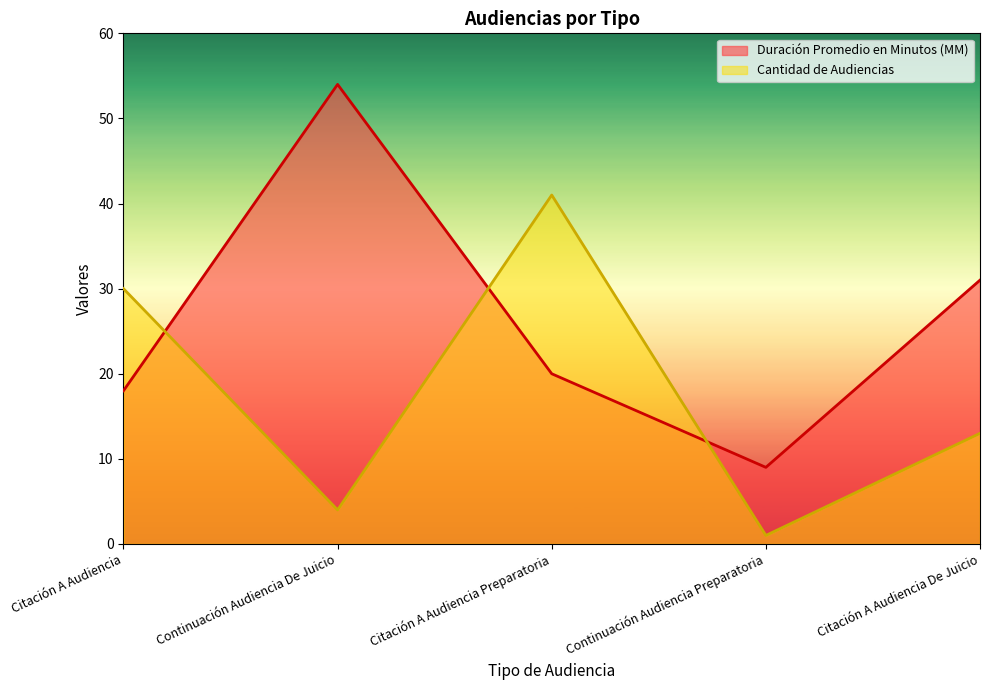

What is the difference between the maximum and second lowest values in the Cantidad de Audiencias series?

37